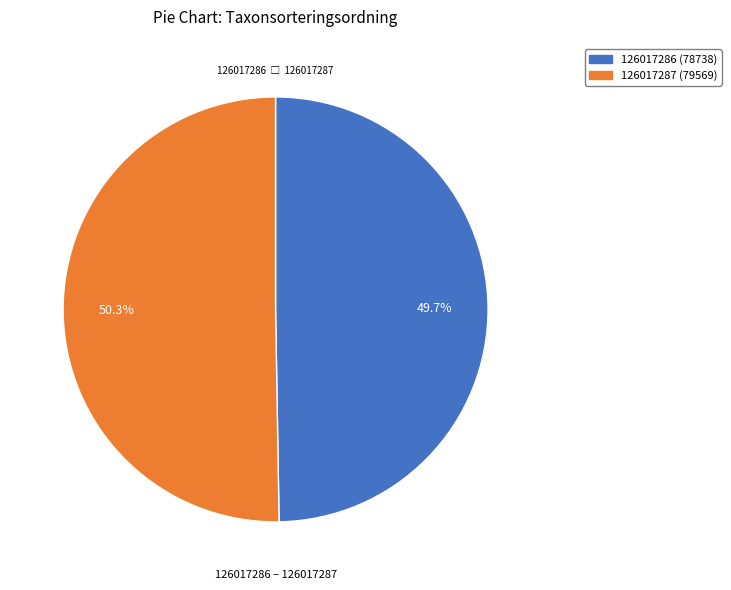

What percentage is the 126017286 slice, to the nearest percent?

50%